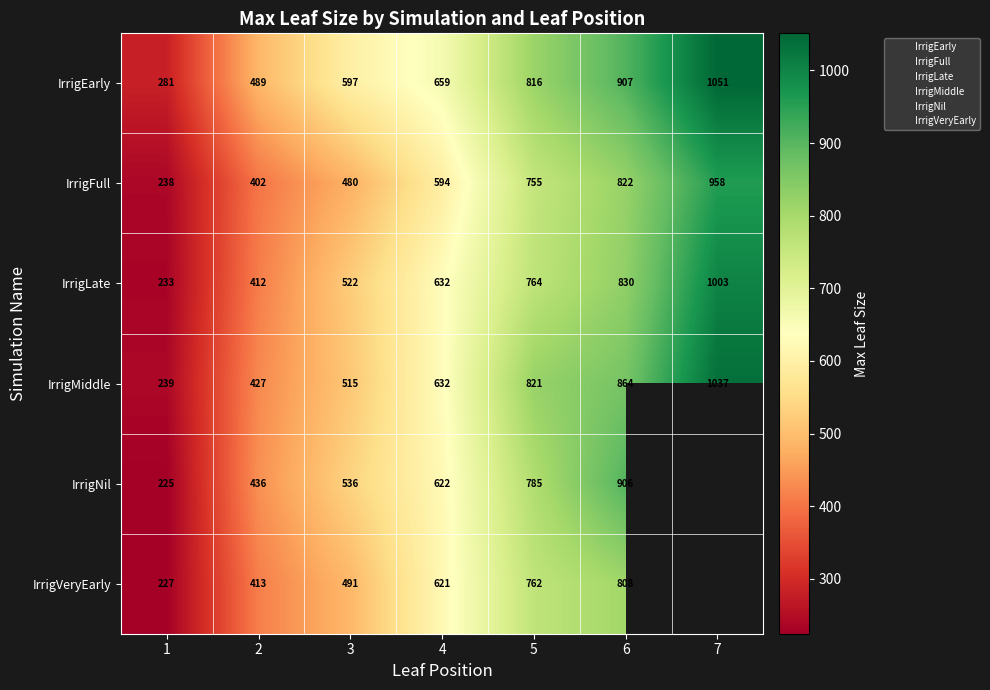

How many values in the IrrigNil series are below 622?

3